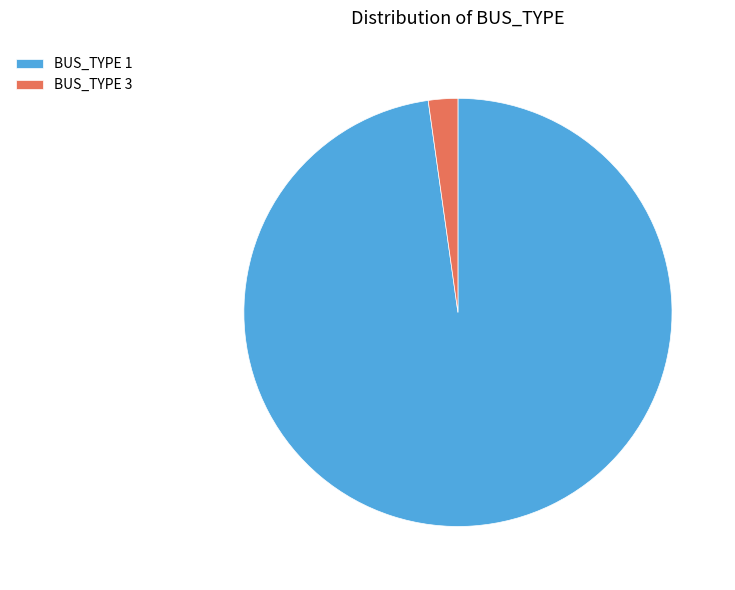

How many slices are in this pie chart?

2